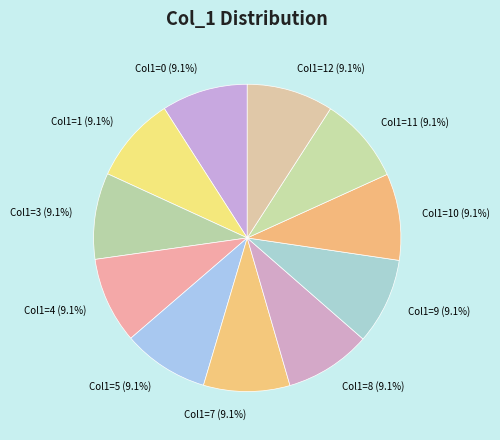

How many slices are in this pie chart?

11